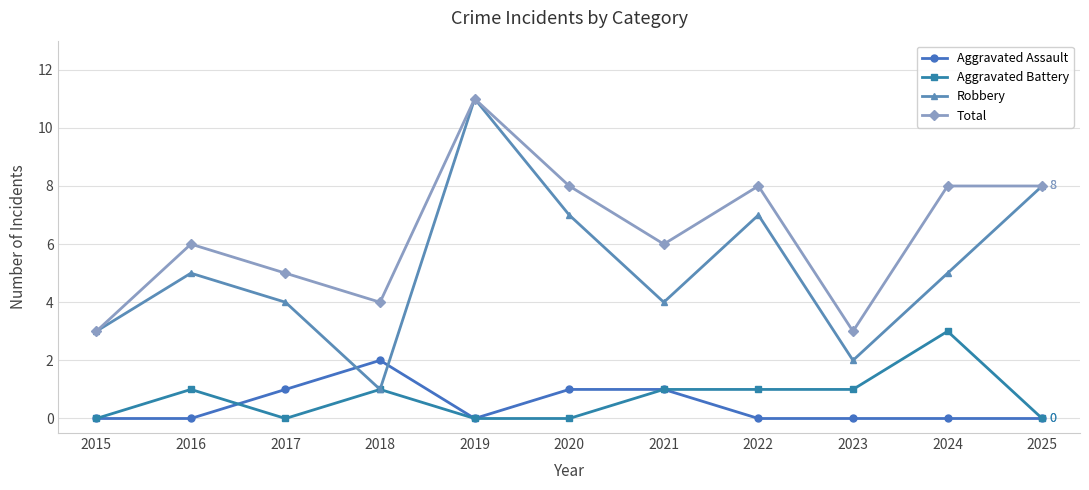

At which category does Total reach its first local peak?

2016